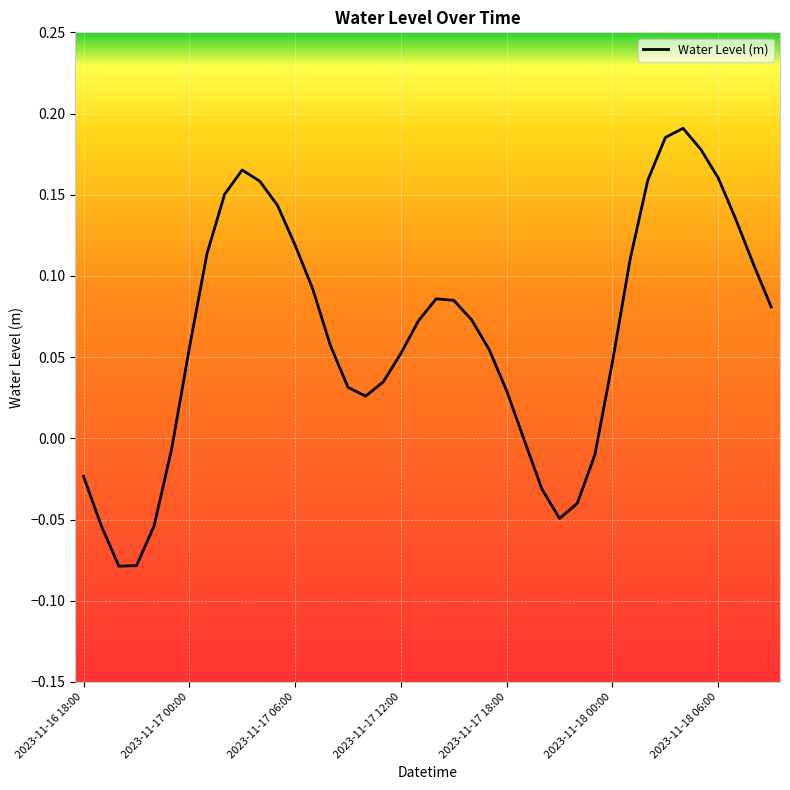

Does the chart have visible grid lines?

Yes